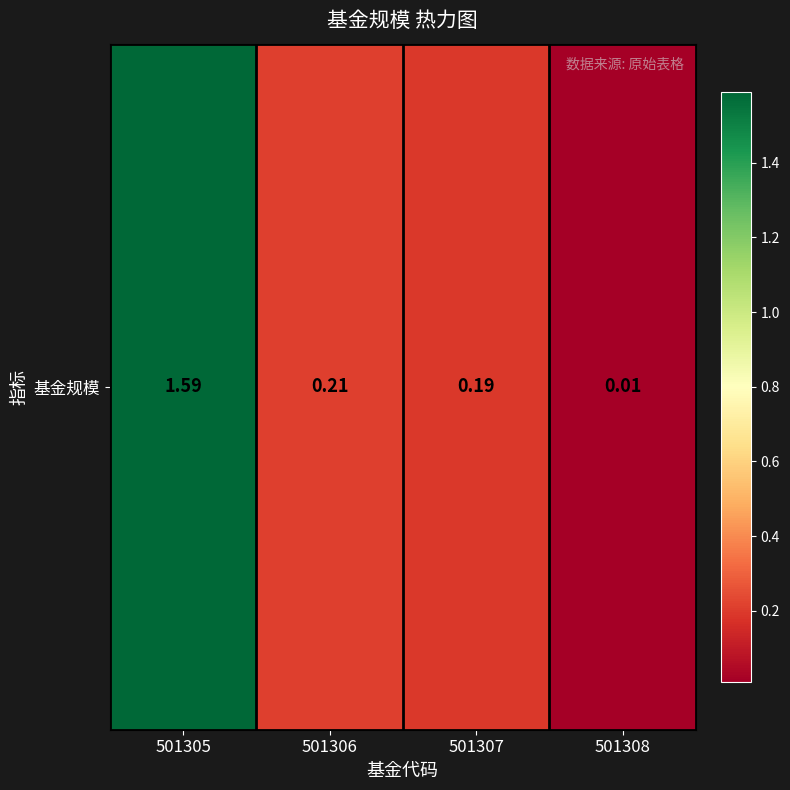

Reading right to left, list all the values displayed in this chart.

501308=0.0	501307=0.2	501306=0.2	501305=1.6